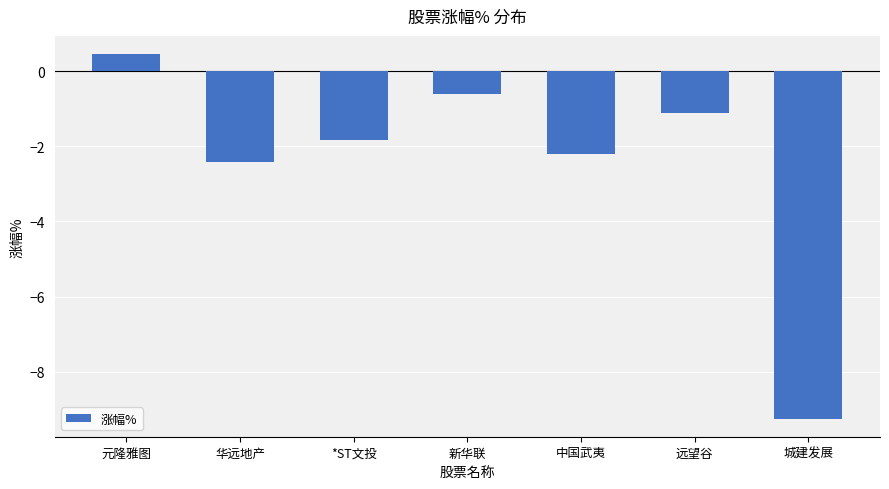

At which category does the chart reach its peak across all series?

元隆雅图